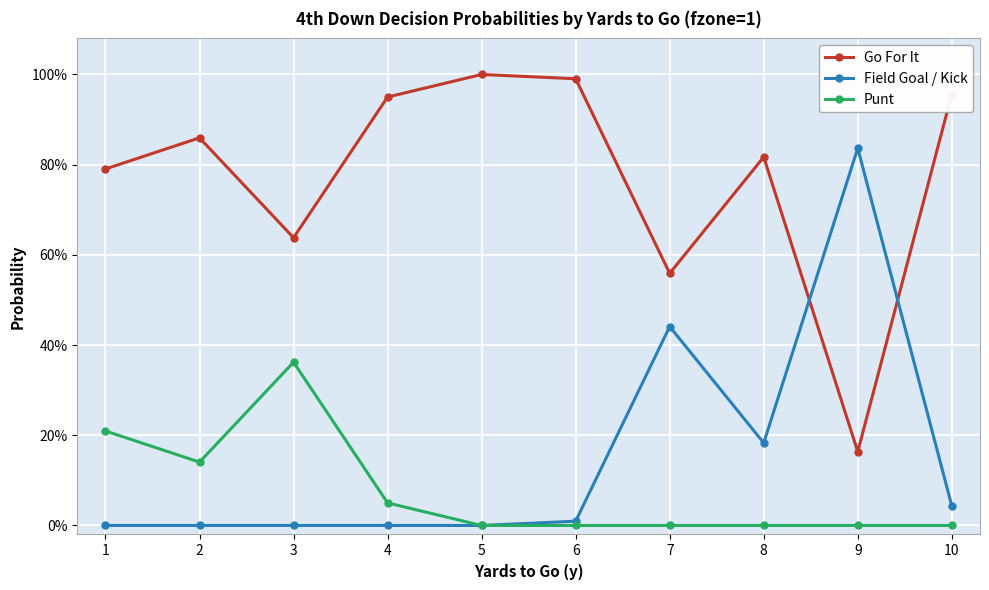

Which series has the largest range (max minus min)?

Go For It